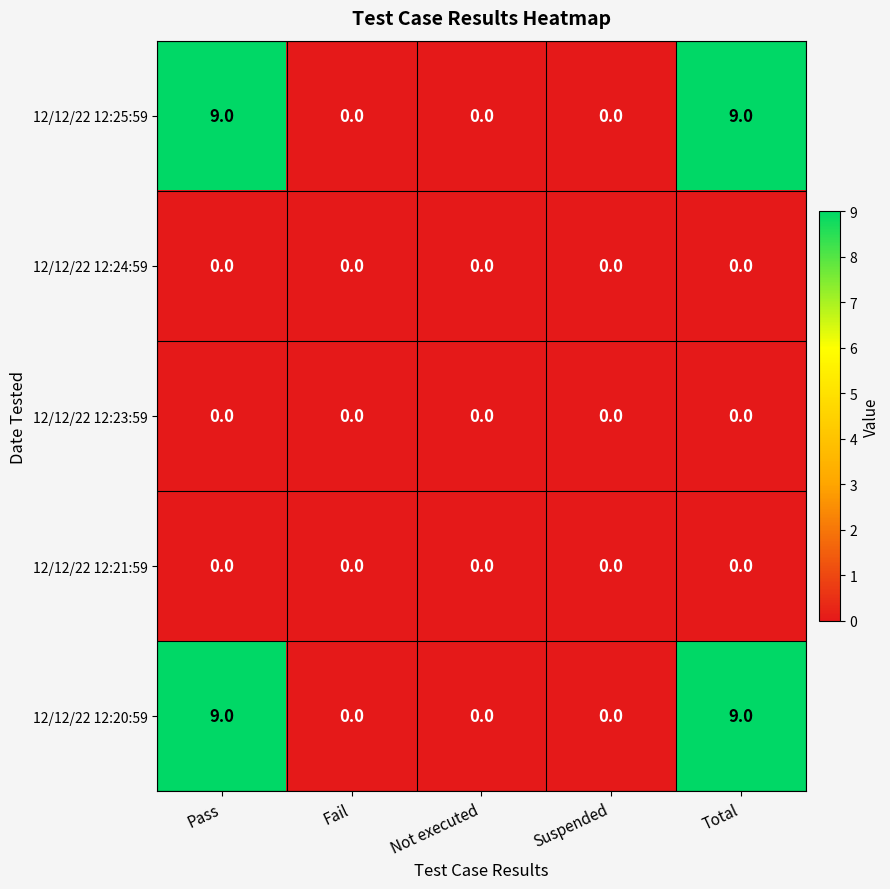

Is the value of 12/12/22 12:25:59 at Fail greater than the value of 12/12/22 12:20:59 at Pass?

No